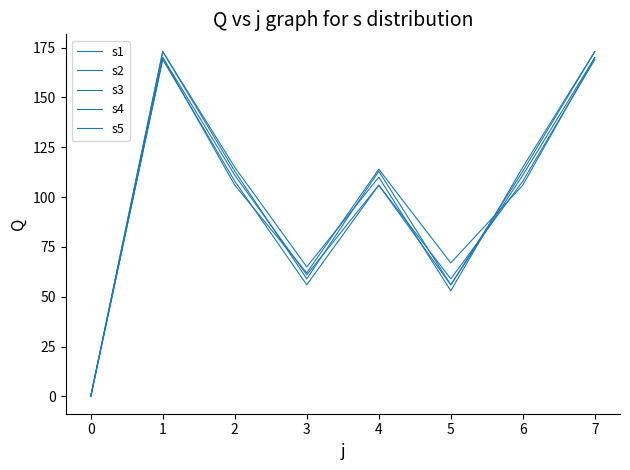

Which series has the largest total across all categories?

s3